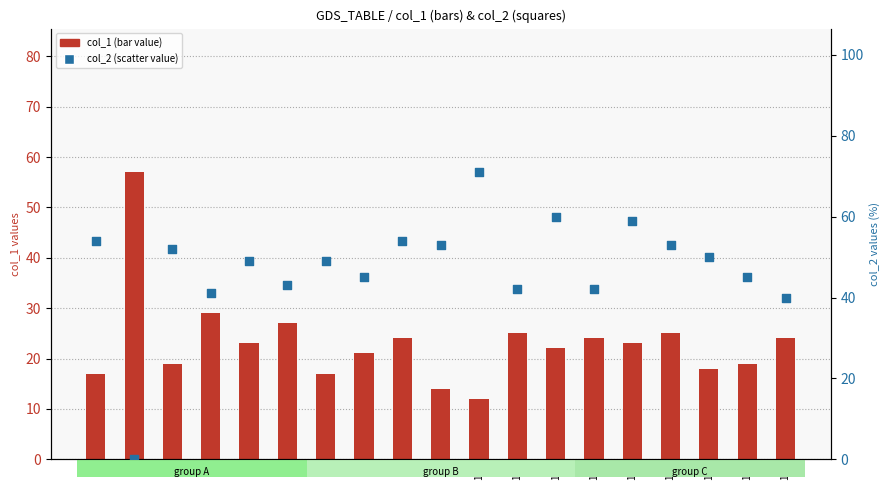

Which series contains the lowest Y value?

col_2 (scatter %)